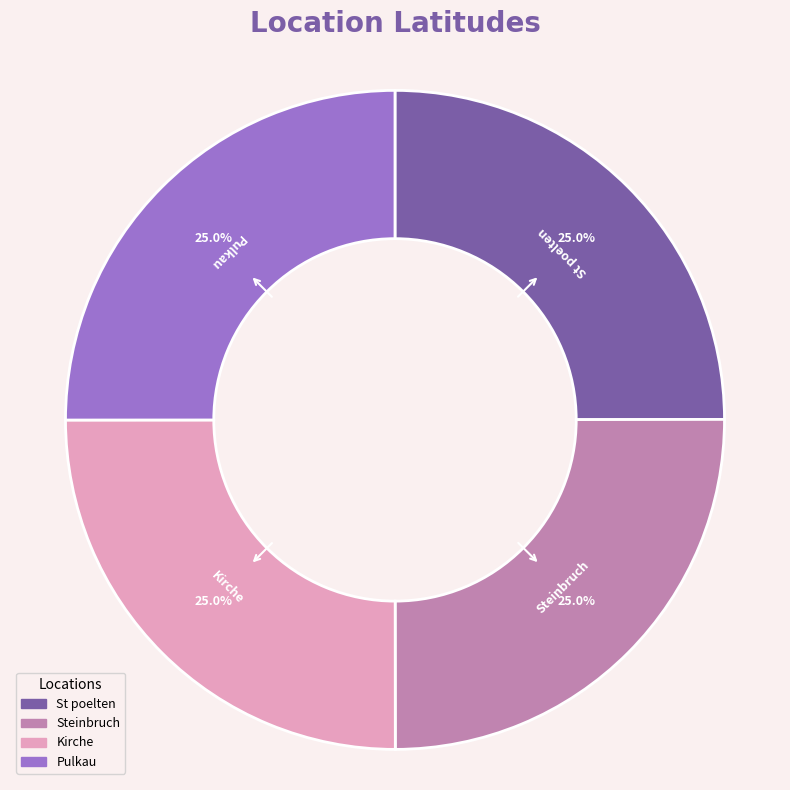

The Kirche slice represents 25% of the pie. True or false?

True